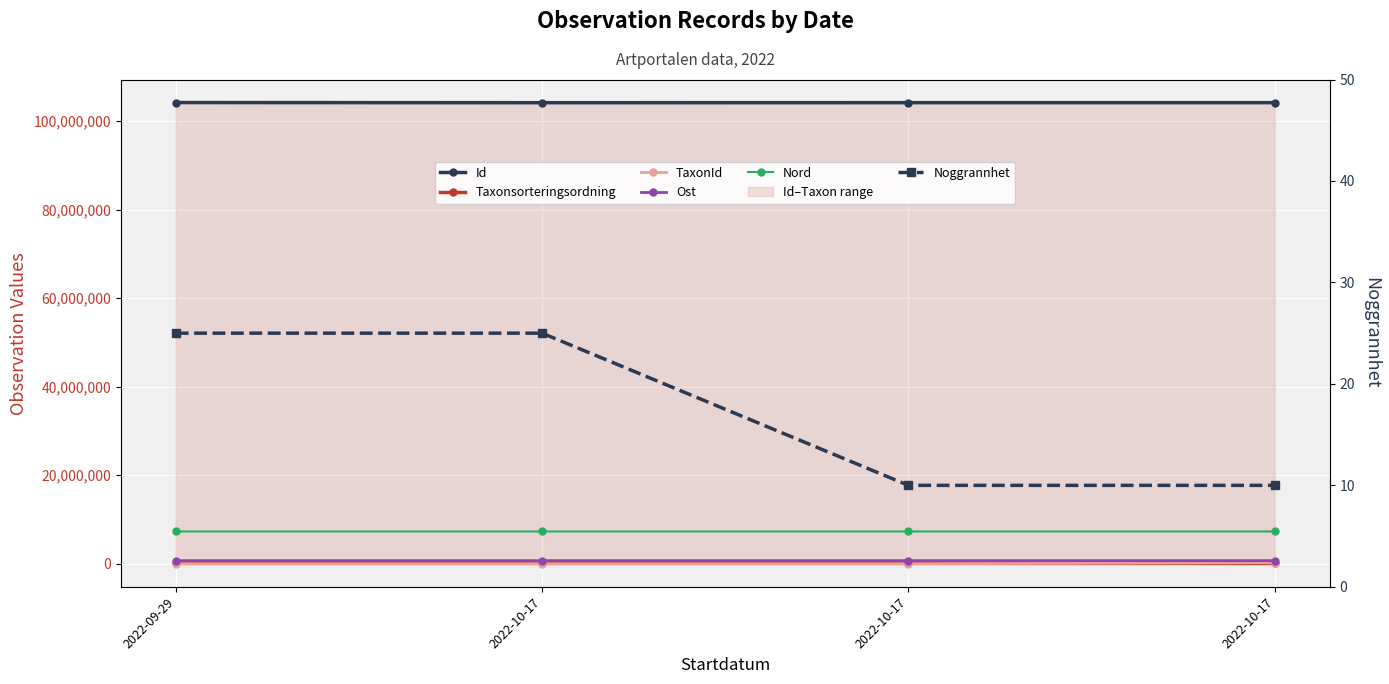

Which category has the lowest value in the Nord series?

2022-09-29